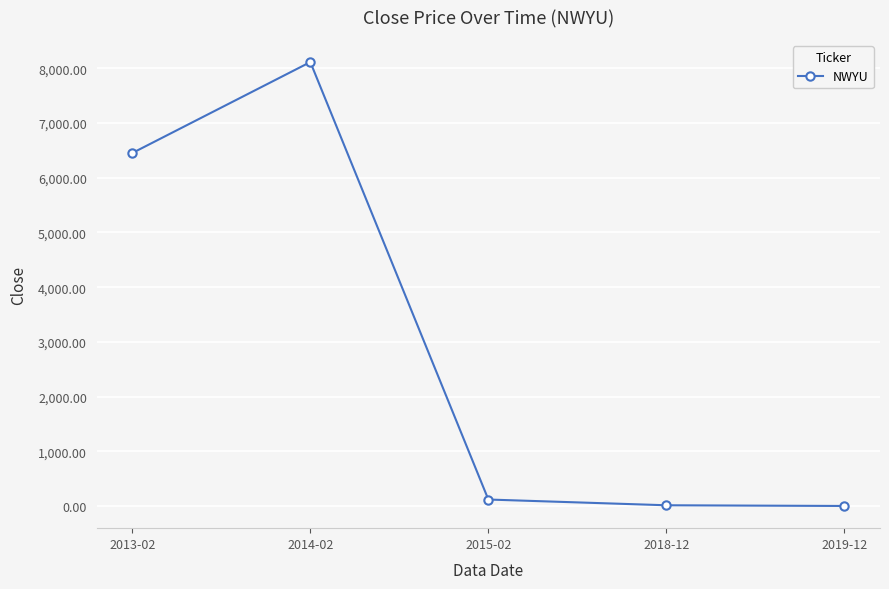

How many series are shown in this chart?

1